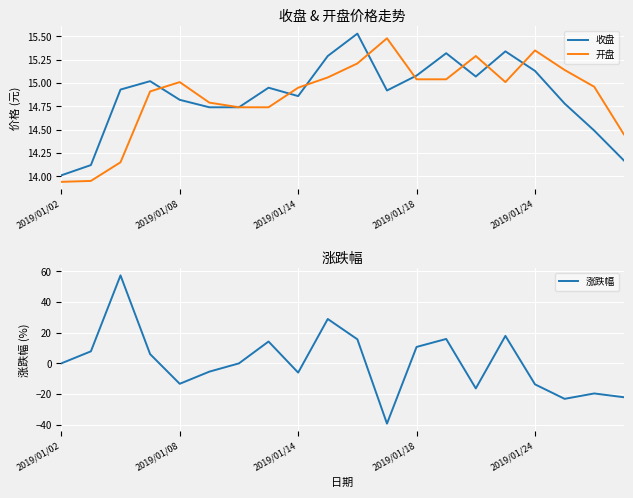

Where is the first local maximum for 开盘?

2019/01/08